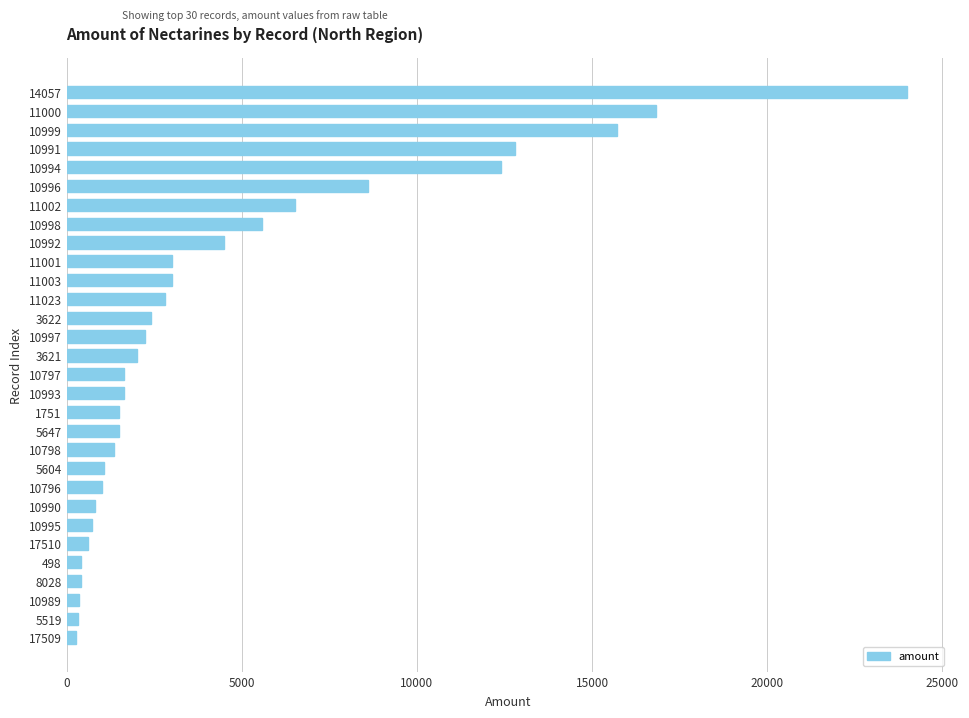

Where is the data nearest to the value 12135?

10994